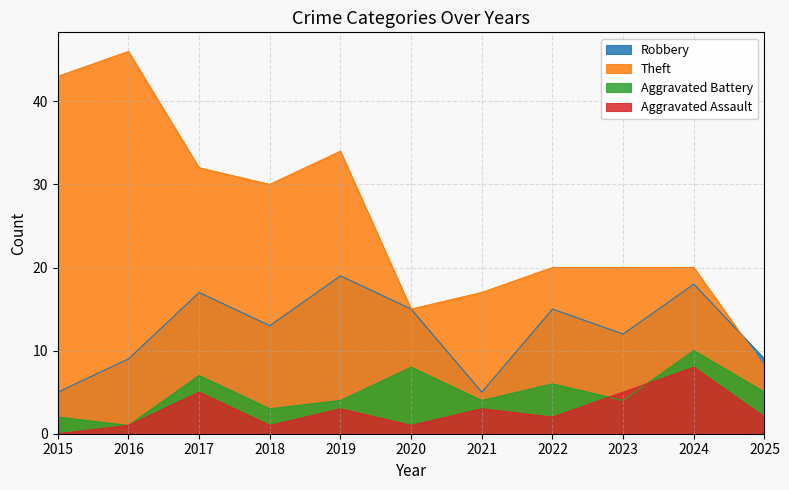

Read the Robbery value at 2025, to the nearest 10.

10